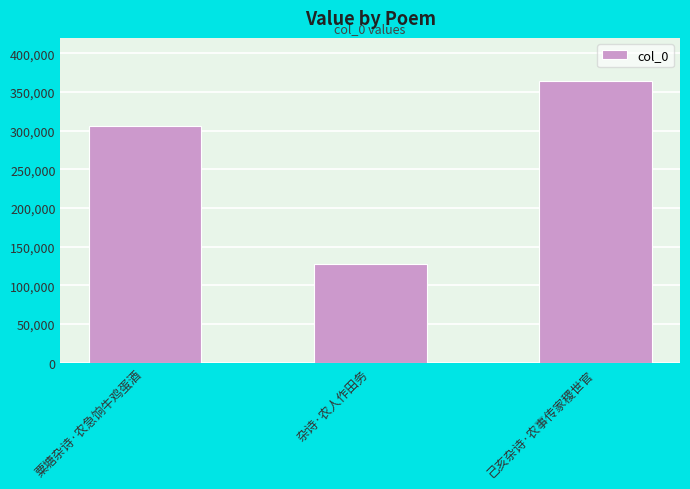

What is the value of the 3rd bar from the left?

364365